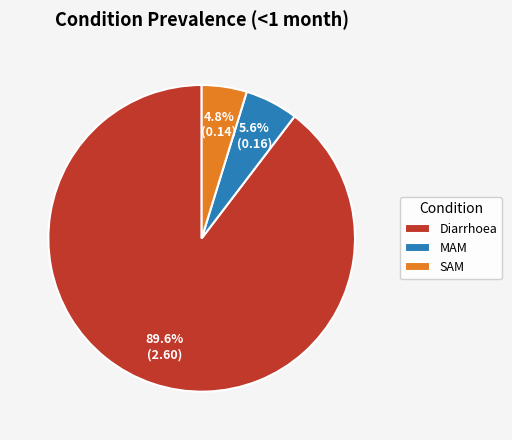

What is the smallest slice in the pie chart?

SAM